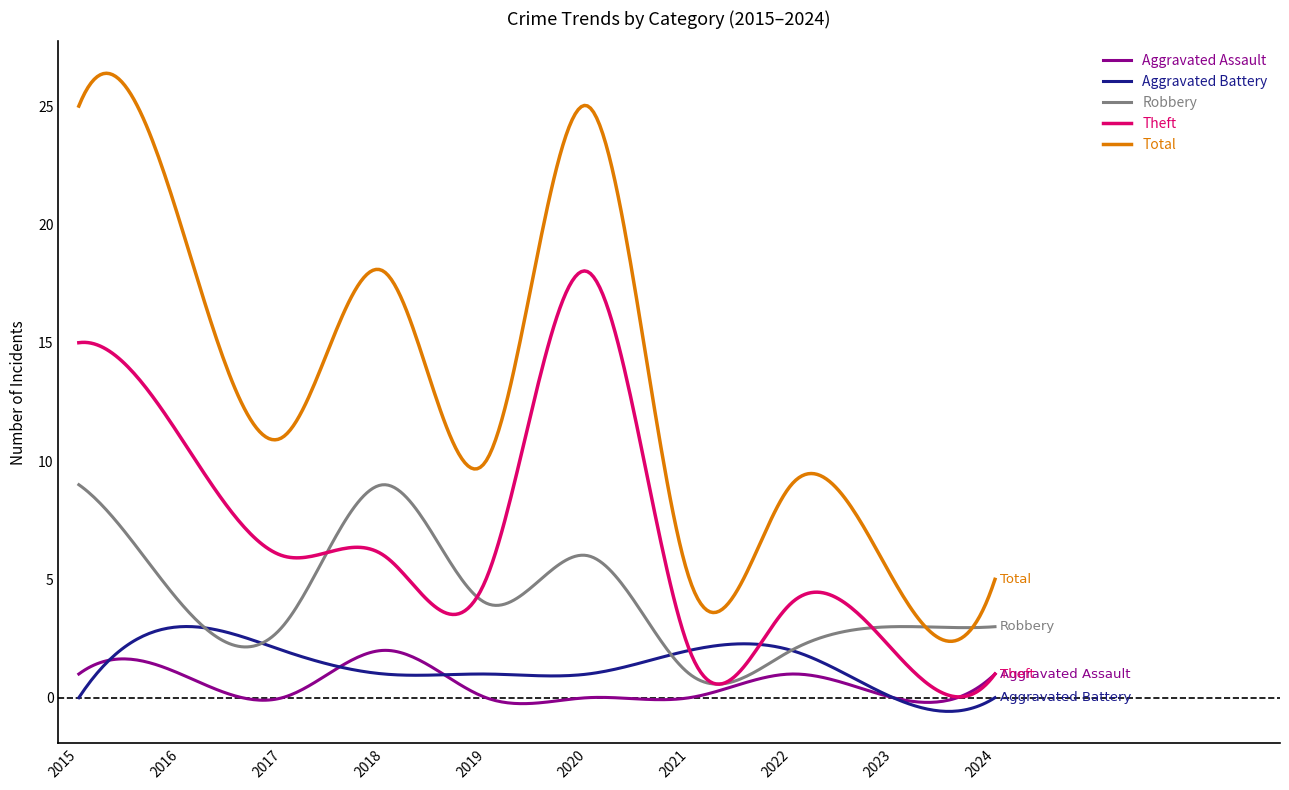

What is the difference between the maximum and minimum values in the Aggravated Battery series?

3.6